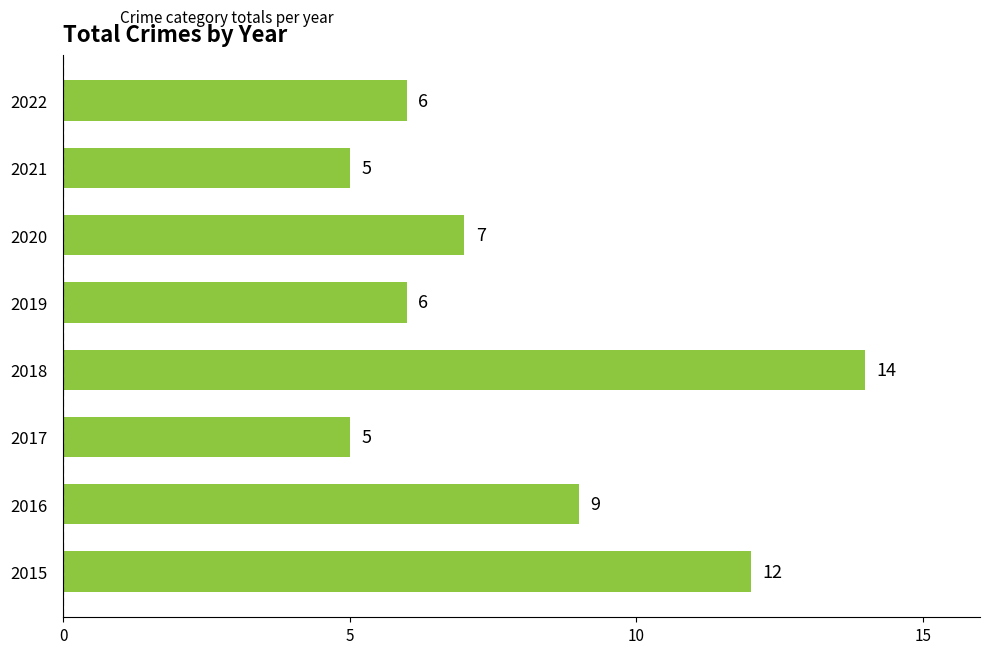

Are the bars grouped side by side (vs. stacked)?

No